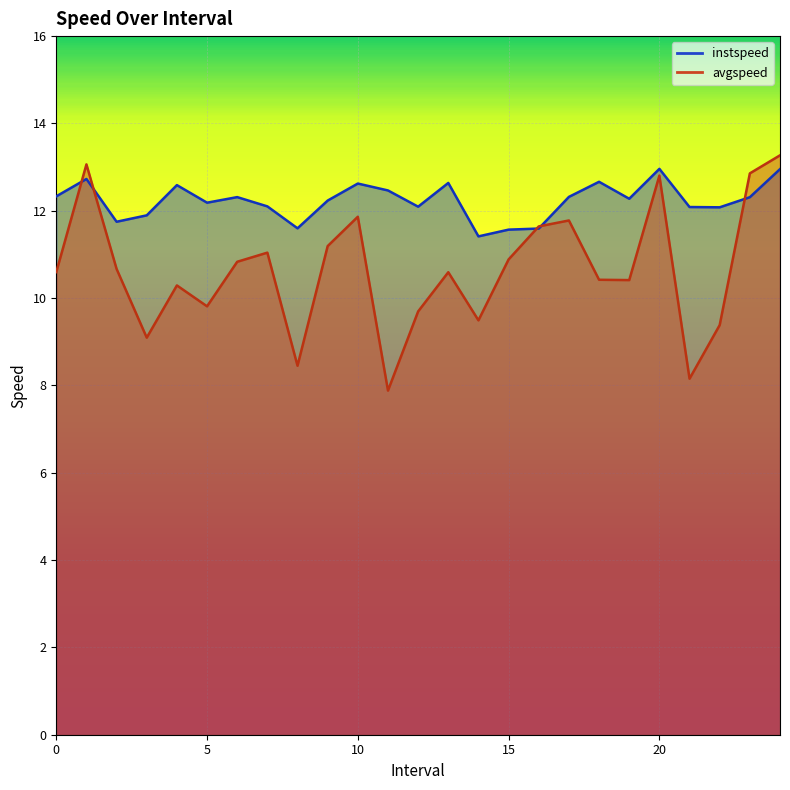

Which series has the largest total across all categories?

instspeed